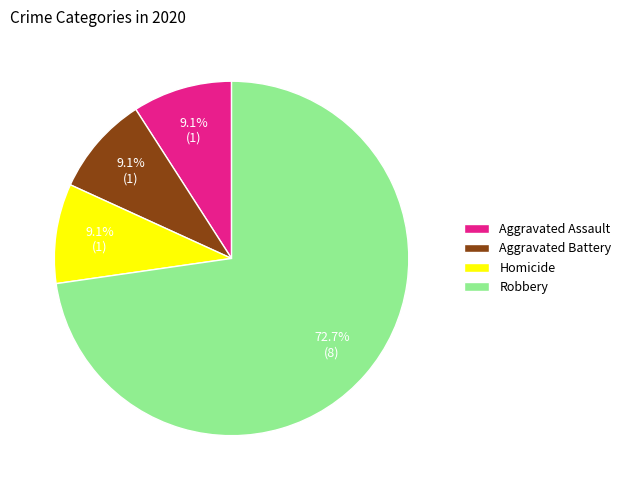

Is it true that Aggravated Battery is 17% of the pie?

False